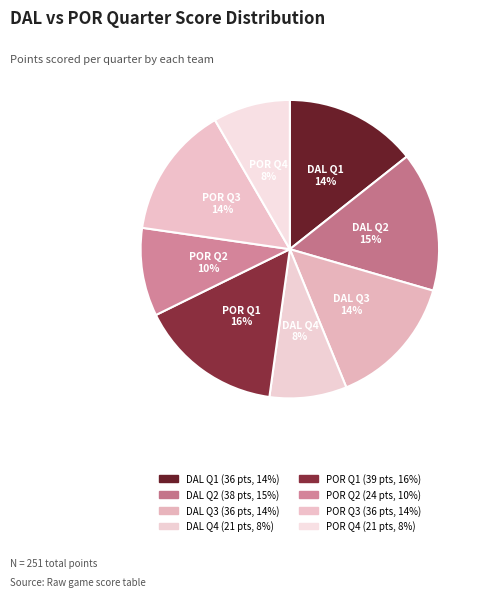

Which slice is the smallest?

DAL Q4